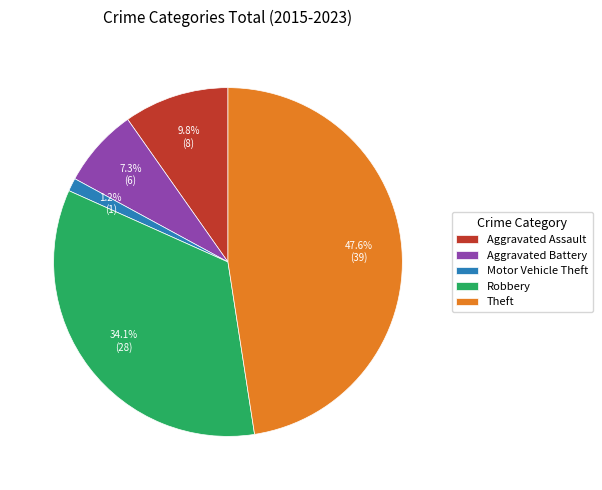

Does Motor Vehicle Theft represent more than half of the total?

No